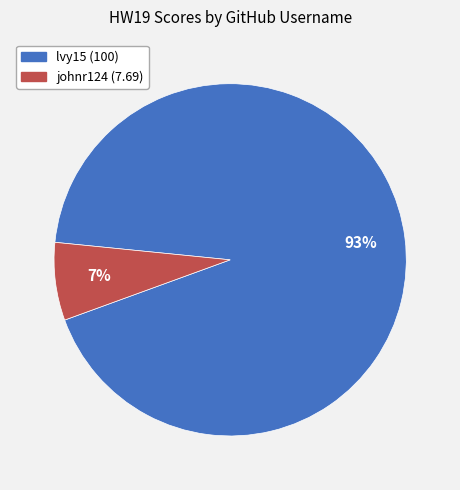

How many slices are in this pie chart?

2